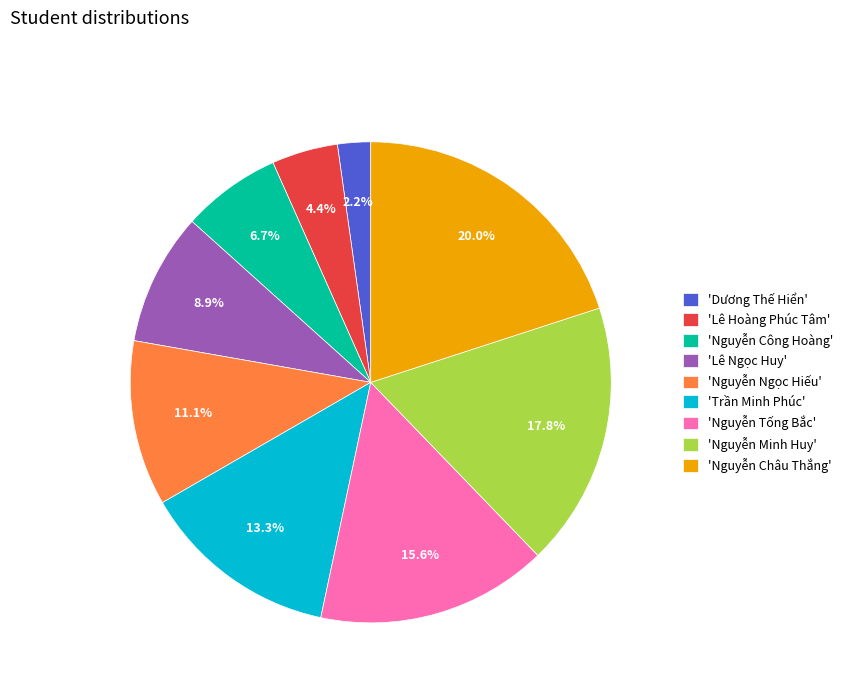

Count the number of slices in the pie.

9